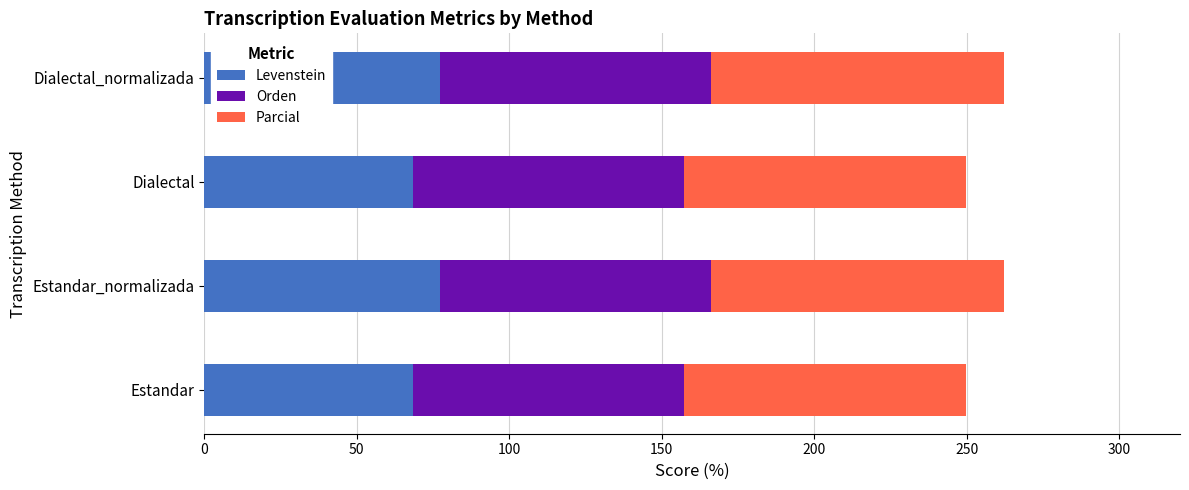

What is the difference between the maximum and second lowest values in the Levenstein series?

8.8